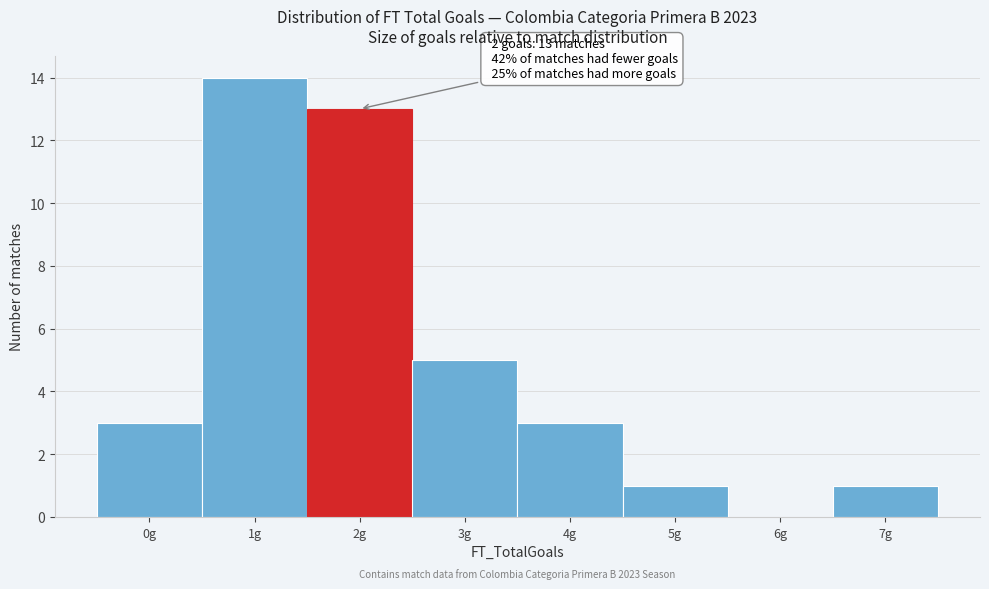

Which range on the x-axis has the tallest bar?

0.5 to 1.5